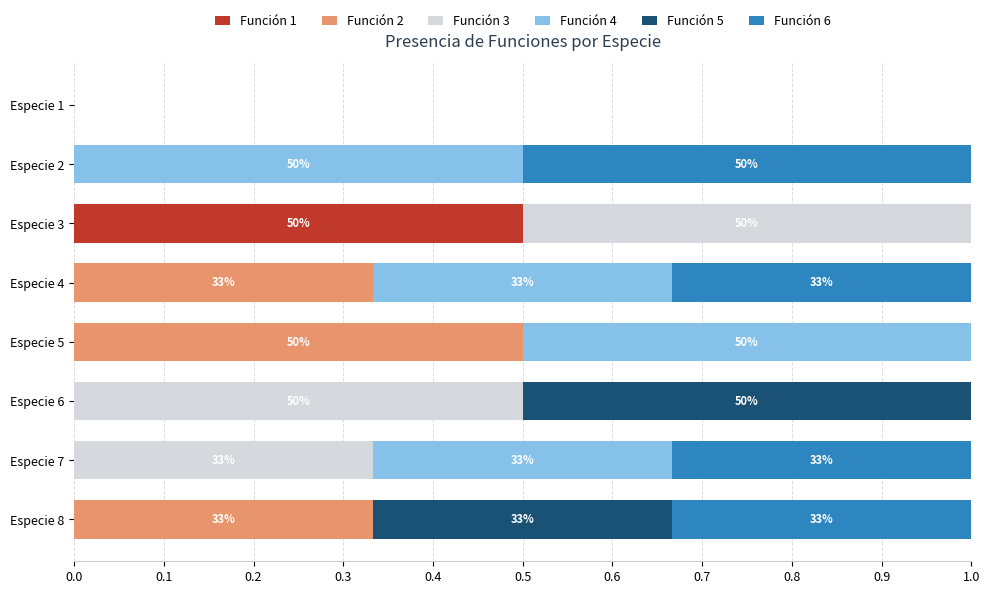

The value of Función 1 at Especie 6 is 0.3. True or false?

False